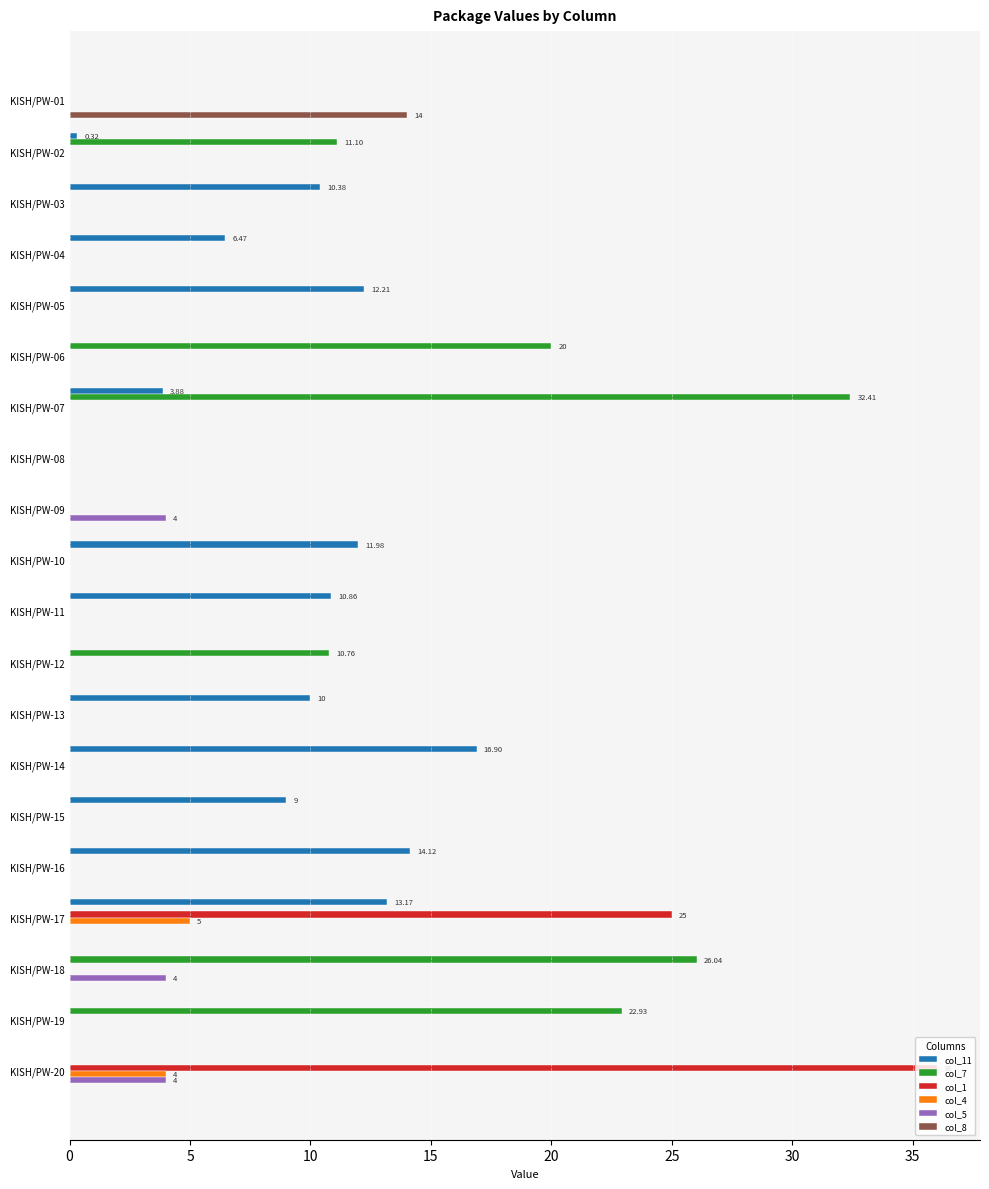

Which series changed the most between KISH/PW-08 and KISH/PW-20?

col_1